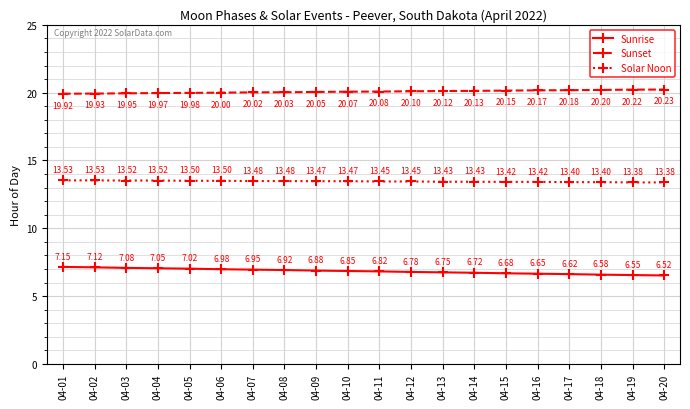

What is the value of the Sunset point at the 5th from the left?

20.0